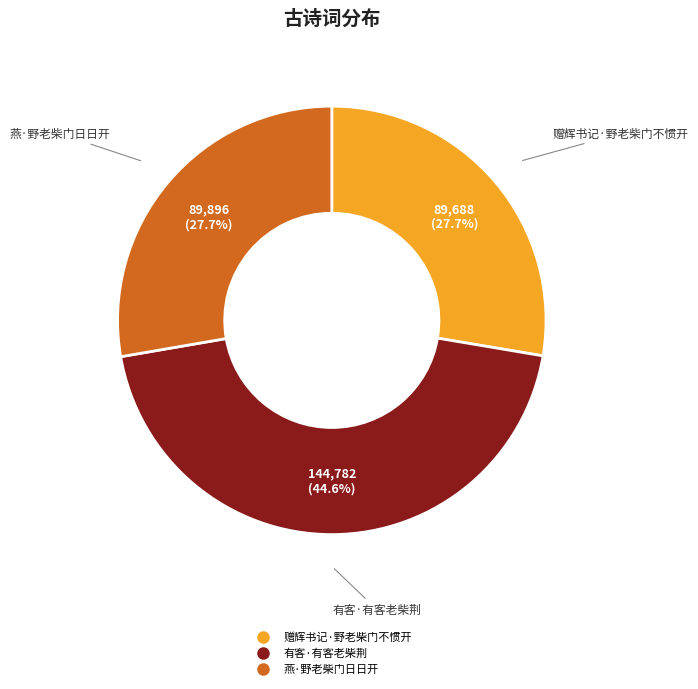

How many segments does this pie chart have?

3